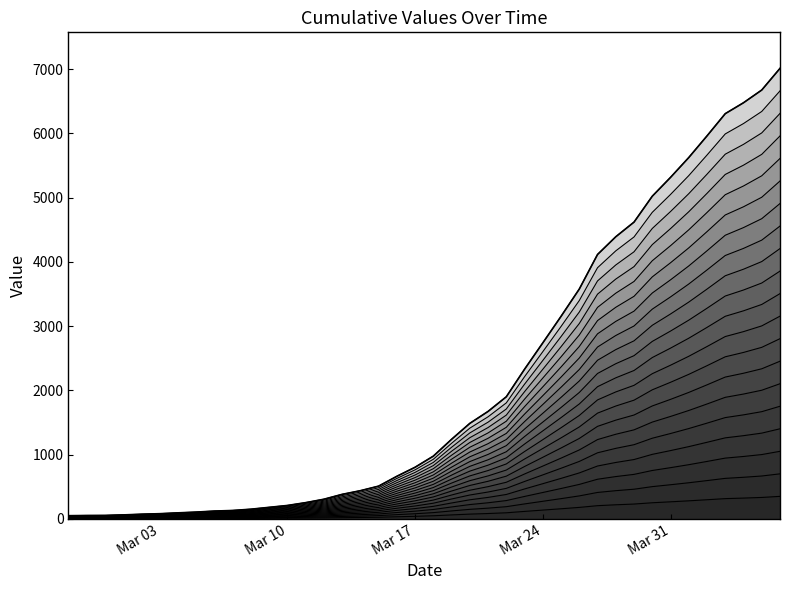

Between 2020-02-28 and 2020-03-02, which is larger?

2020-03-02